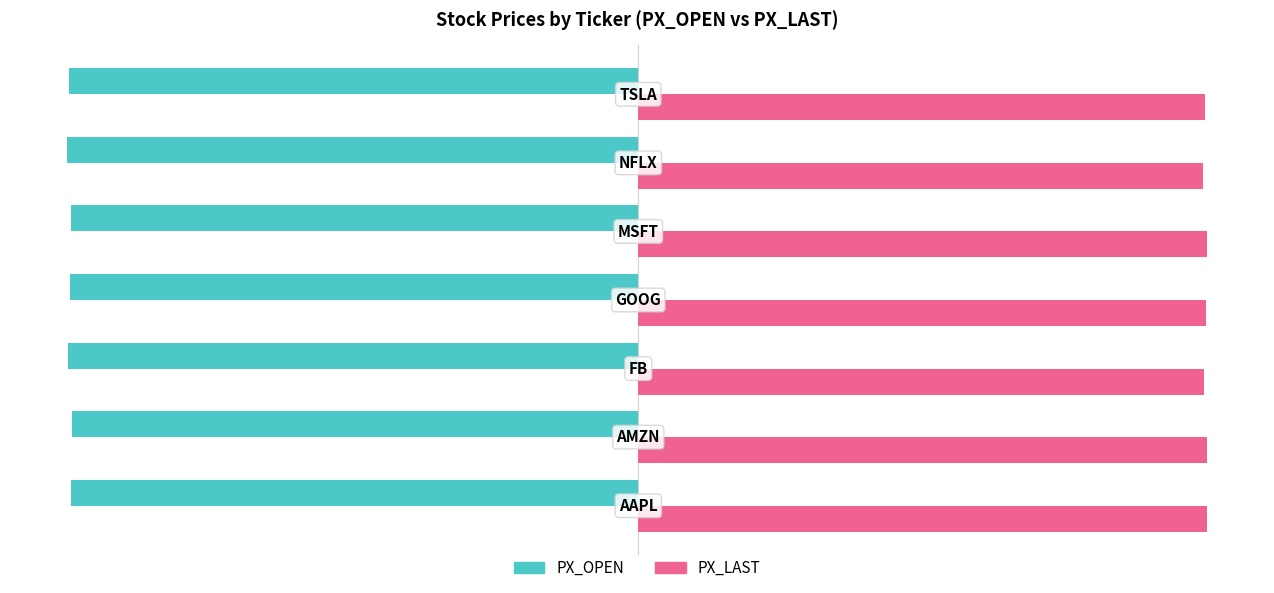

Rank the series by their average value, from highest to lowest.

PX_LAST, PX_OPEN